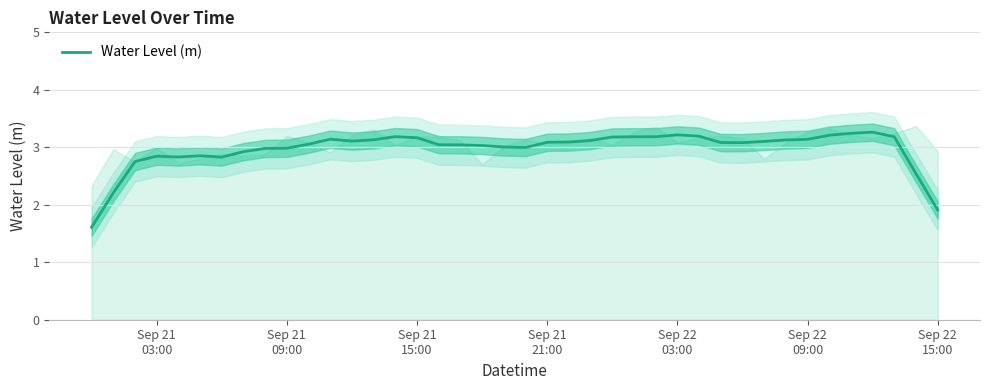

Count the number of categories in the chart.

40